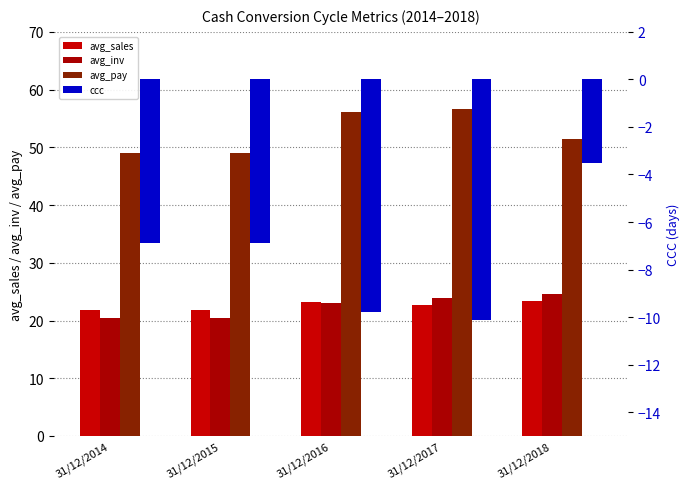

Which series changed the most between 31/12/2015 and 31/12/2017?

avg_pay